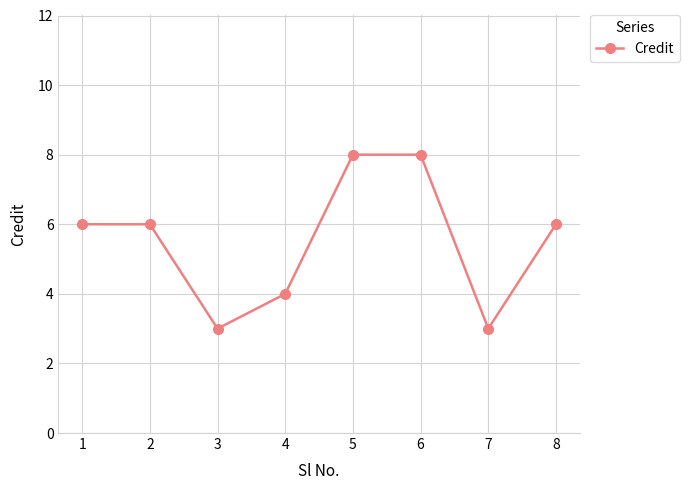

True or false: the data shows 6 at 1.

True